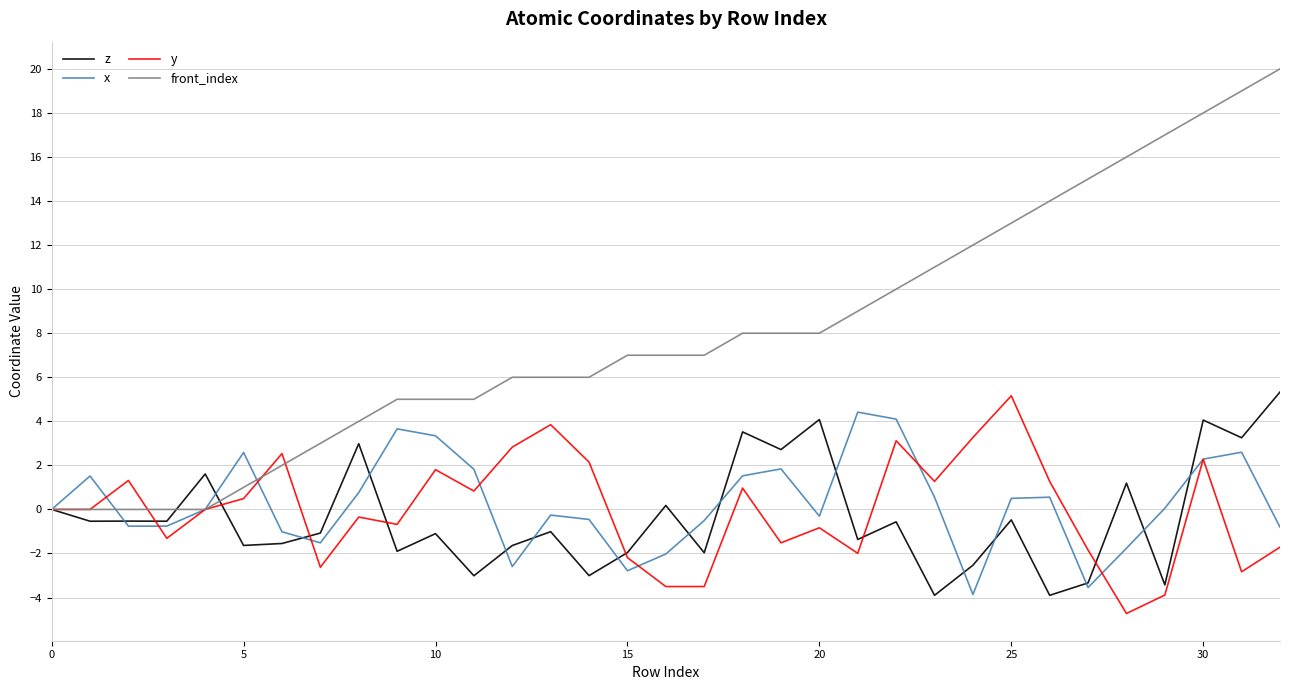

Which series has the widest spread of values?

front_index